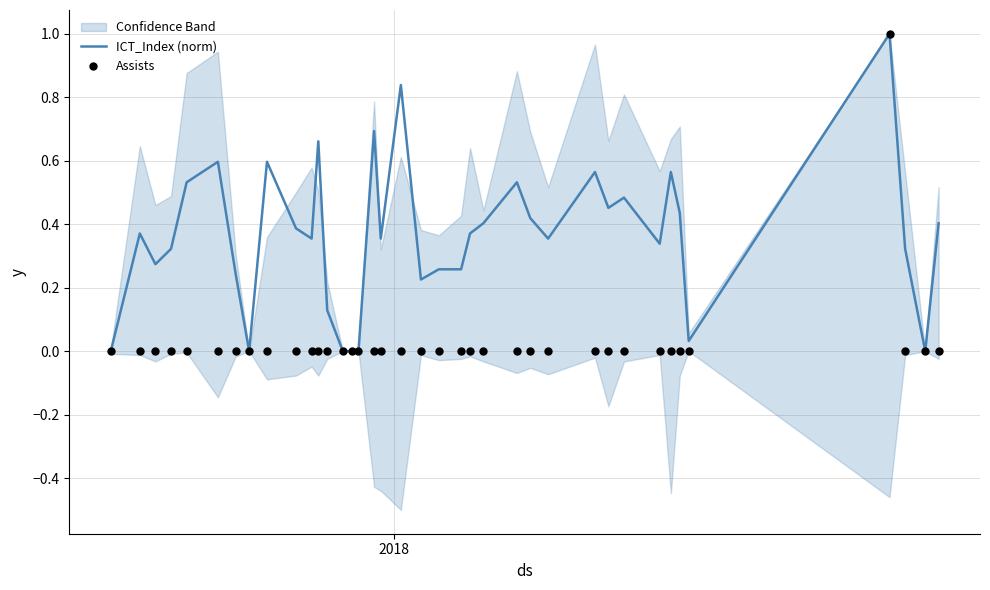

At how many categories does at least one series exceed 0?

32